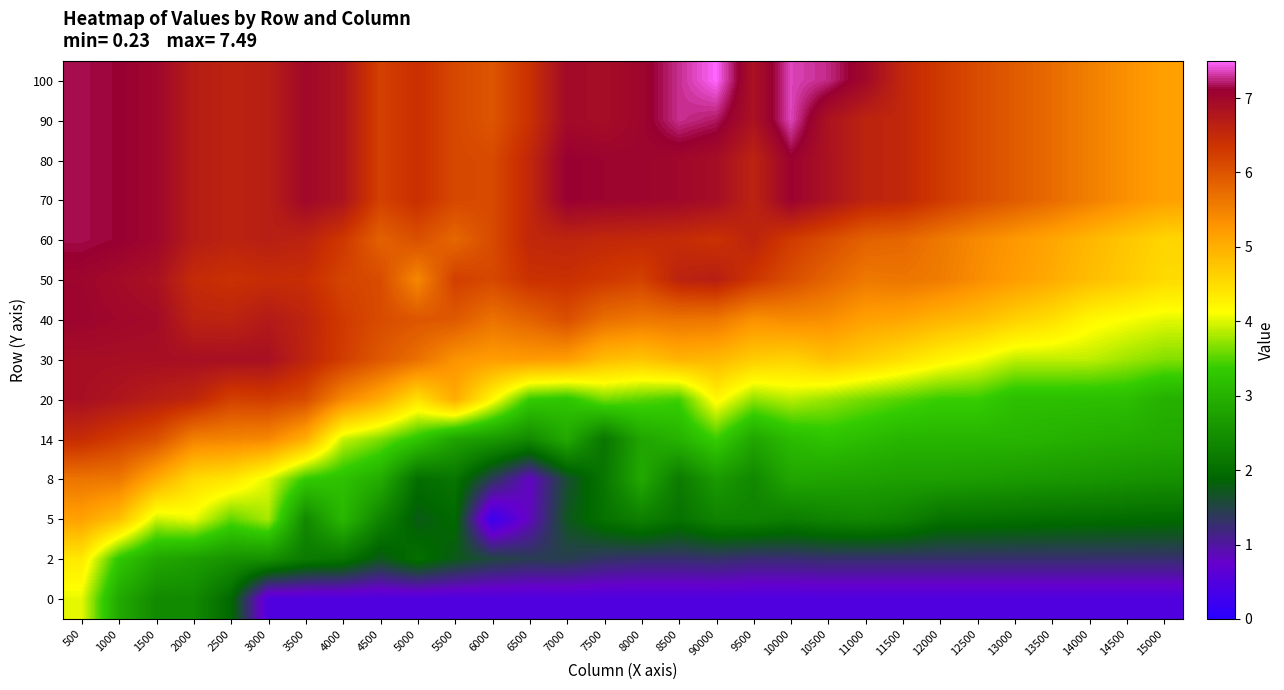

Reading left to right, what are all the values shown in this chart?

100: 500=7.2	1000=7.1	1500=7.0	2000=6.7	2500=6.6	3000=6.7	3500=7.0	4000=6.8	4500=6.2	5000=6.4	5500=6.1	6000=6.0	6500=6.4	7000=7.0	7500=6.9	8000=7.0	8500=7.3	90000=7.5	9500=6.8	10000=7.4	10500=7.3	11000=7.0	11500=6.5	12000=6.3	12500=6.1	13000=5.9	13500=5.7	14000=5.5	14500=5.3	15000=5.2
90: 500=7.2	1000=7.1	1500=7.0	2000=6.7	2500=6.6	3000=6.7	3500=7.0	4000=6.8	4500=6.2	5000=6.4	5500=6.1	6000=6.0	6500=6.4	7000=7.0	7500=6.9	8000=7.0	8500=7.3	90000=7.2	9500=6.8	10000=7.4	10500=6.8	11000=6.6	11500=6.5	12000=6.3	12500=6.1	13000=5.9	13500=5.7	14000=5.5	14500=5.3	15000=5.2
80: 500=7.2	1000=7.1	1500=7.0	2000=6.7	2500=6.6	3000=6.7	3500=7.0	4000=6.8	4500=6.2	5000=6.4	5500=6.1	6000=6.1	6500=6.5	7000=7.1	7500=7.1	8000=7.0	8500=7.0	90000=6.9	9500=6.6	10000=7.1	10500=6.8	11000=6.6	11500=6.5	12000=6.3	12500=6.1	13000=5.9	13500=5.7	14000=5.5	14500=5.3	15000=5.2
70: 500=7.2	1000=7.1	1500=7.0	2000=6.7	2500=6.6	3000=6.7	3500=7.0	4000=6.8	4500=6.2	5000=6.4	5500=6.1	6000=6.1	6500=6.5	7000=7.1	7500=7.1	8000=7.0	8500=7.0	90000=6.9	9500=6.6	10000=7.1	10500=6.8	11000=6.6	11500=6.5	12000=6.3	12500=6.1	13000=5.9	13500=5.7	14000=5.5	14500=5.3	15000=5.2
60: 500=7.2	1000=7.1	1500=7.0	2000=6.7	2500=6.6	3000=6.7	3500=6.6	4000=6.3	4500=5.9	5000=6.0	5500=5.8	6000=6.1	6500=6.5	7000=6.6	7500=6.5	8000=6.5	8500=6.5	90000=6.4	9500=6.6	10000=6.3	10500=6.1	11000=5.8	11500=5.8	12000=5.6	12500=5.4	13000=5.2	13500=5.1	14000=4.9	14500=4.7	15000=4.6
50: 500=7.0	1000=7.0	1500=6.9	2000=6.5	2500=6.4	3000=6.5	3500=6.4	4000=6.2	4500=6.1	5000=5.4	5500=6.2	6000=6.1	6500=6.4	7000=6.4	7500=6.3	8000=6.2	8500=6.6	90000=6.7	9500=6.3	10000=6.1	10500=5.8	11000=5.6	11500=5.6	12000=5.6	12500=5.4	13000=5.2	13500=5.0	14000=4.8	14500=4.7	15000=4.5
40: 500=7.0	1000=7.0	1500=7.0	2000=6.6	2500=6.6	3000=6.7	3500=6.6	4000=6.3	4500=6.1	5000=6.0	5500=6.0	6000=5.7	6500=5.8	7000=6.1	7500=5.7	8000=5.6	8500=5.7	90000=5.6	9500=5.3	10000=5.4	10500=5.4	11000=5.2	11500=5.1	12000=4.9	12500=4.8	13000=4.6	13500=4.5	14000=4.2	14500=4.1	15000=4.0
30: 500=6.9	1000=6.9	1500=6.9	2000=6.9	2500=6.9	3000=6.9	3500=6.6	4000=6.3	4500=6.0	5000=5.7	5500=5.3	6000=5.2	6500=5.2	7000=5.2	7500=4.8	8000=4.8	8500=5.0	90000=4.9	9500=4.7	10000=4.6	10500=4.8	11000=4.6	11500=4.5	12000=4.2	12500=4.1	13000=3.9	13500=3.9	14000=3.9	14500=3.8	15000=3.7
20: 500=6.9	1000=6.8	1500=6.7	2000=6.6	2500=6.2	3000=6.3	3500=6.1	4000=5.4	4500=5.0	5000=4.5	5500=5.0	6000=4.2	6500=3.4	7000=3.3	7500=3.6	8000=3.5	8500=3.4	90000=4.2	9500=3.7	10000=3.9	10500=3.7	11000=3.6	11500=3.5	12000=3.4	12500=3.4	13000=3.2	13500=3.2	14000=3.2	14500=3.2	15000=3.0
14: 500=6.5	1000=6.2	1500=6.0	2000=5.5	2500=5.5	3000=5.4	3500=5.0	4000=3.9	4500=3.6	5000=3.3	5500=2.8	6000=2.6	6500=2.4	7000=2.9	7500=2.1	8000=2.8	8500=3.0	90000=3.4	9500=2.8	10000=3.1	10500=3.2	11000=3.1	11500=3.0	12000=3.0	12500=3.0	13000=3.0	13500=3.0	14000=3.0	14500=2.9	15000=2.9
8: 500=5.6	1000=5.6	1500=5.0	2000=4.5	2500=4.4	3000=4.0	3500=3.4	4000=3.2	4500=2.9	5000=2.0	5500=2.1	6000=1.4	6500=0.8	7000=1.6	7500=2.1	8000=2.9	8500=2.2	90000=2.6	9500=2.4	10000=2.8	10500=2.8	11000=2.8	11500=2.7	12000=2.7	12500=2.7	13000=2.6	13500=2.6	14000=2.6	14500=2.5	15000=2.5
5: 500=5.2	1000=4.8	1500=3.9	2000=4.1	2500=3.5	3000=3.8	3500=2.4	4000=3.1	4500=2.3	5000=1.8	5500=1.9	6000=0.2	6500=0.8	7000=1.7	7500=2.1	8000=2.3	8500=2.1	90000=2.3	9500=2.3	10000=2.2	10500=2.3	11000=2.4	11500=2.3	12000=2.1	12500=2.0	13000=2.0	13500=2.0	14000=2.0	14500=2.0	15000=1.9
2: 500=4.4	1000=3.3	1500=2.8	2000=2.7	2500=2.5	3000=2.5	3500=2.2	4000=2.1	4500=1.7	5000=2.0	5500=1.8	6000=1.5	6500=1.4	7000=1.4	7500=1.3	8000=1.3	8500=1.3	90000=1.3	9500=1.2	10000=1.2	10500=1.3	11000=1.3	11500=1.3	12000=1.3	12500=1.3	13000=1.3	13500=1.3	14000=1.3	14500=1.3	15000=1.3
0: 500=4.0	1000=2.9	1500=2.4	2000=2.4	2500=1.9	3000=0.5	3500=0.5	4000=0.5	4500=0.5	5000=0.5	5500=0.5	6000=0.5	6500=0.5	7000=0.5	7500=0.5	8000=0.5	8500=0.5	90000=0.5	9500=0.5	10000=0.5	10500=0.5	11000=0.5	11500=0.5	12000=0.5	12500=0.5	13000=0.5	13500=0.5	14000=0.5	14500=0.5	15000=0.5